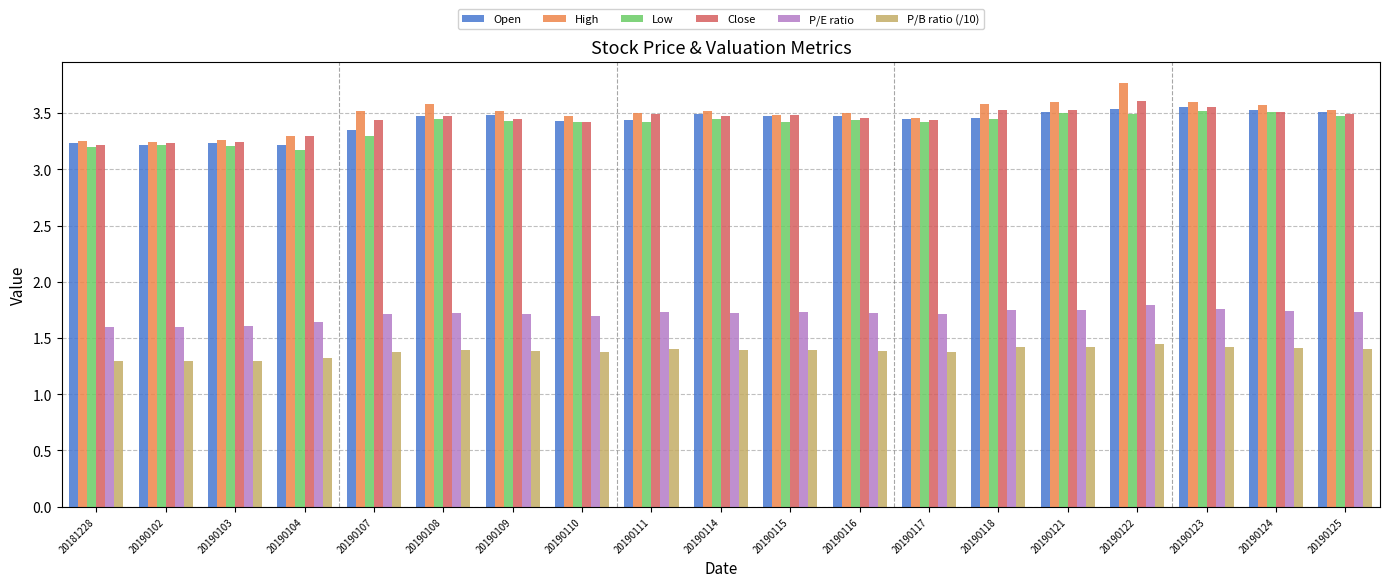

What is the total value across all series at 20190123?

17.4